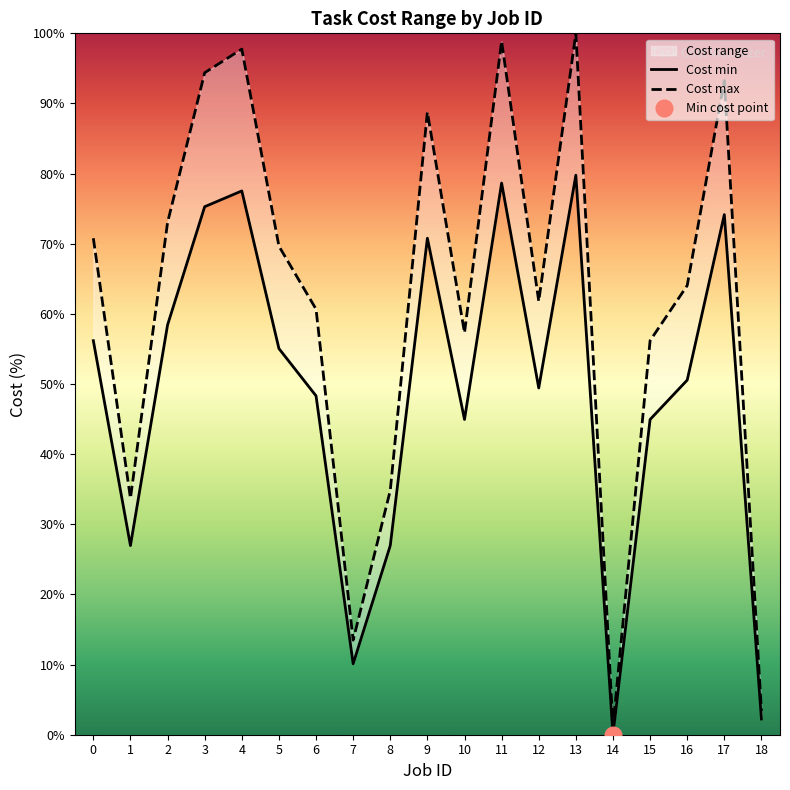

What is the minimum value for Cost max?

1.1